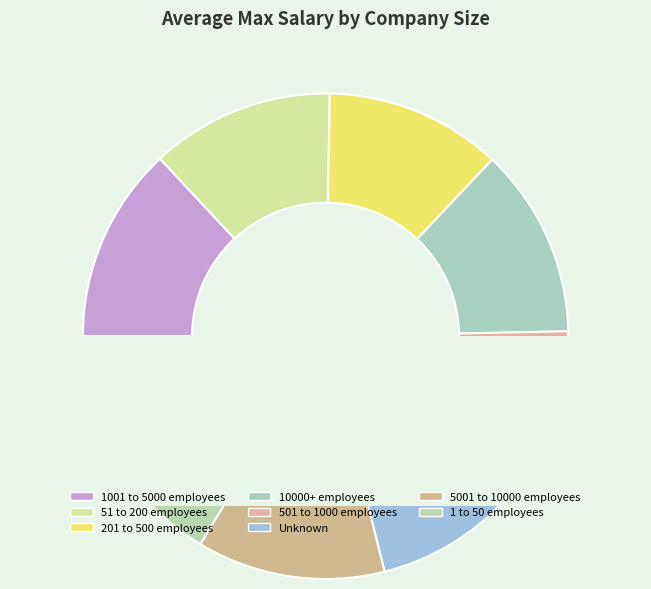

To the nearest percent, what portion does 1001 to 5000 employees represent?

13%